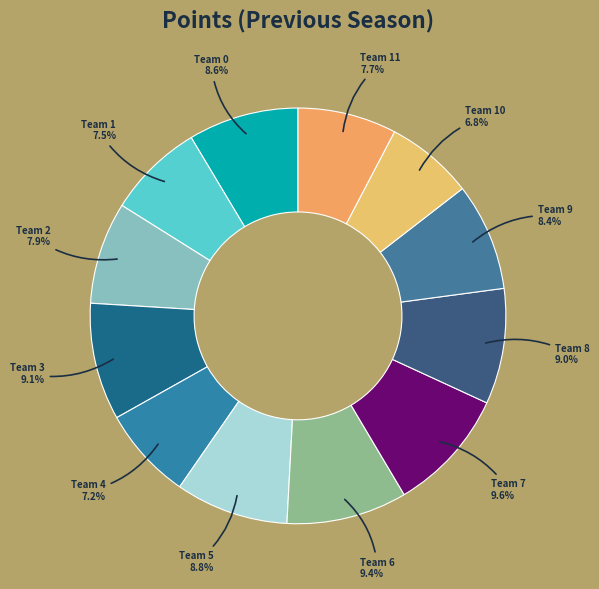

Approximately how many times larger is the value at Team 10 compared to Team 11?

0.9